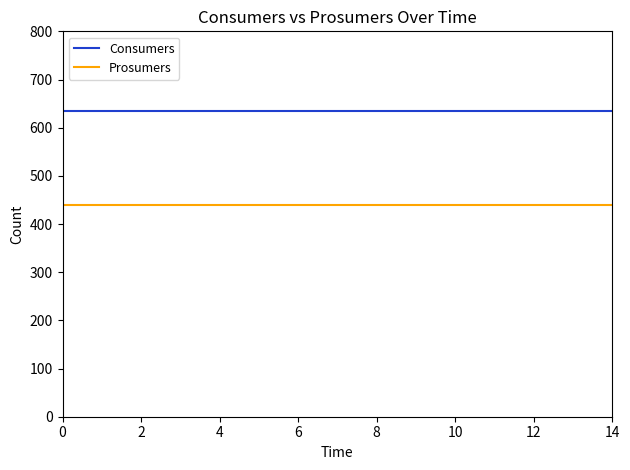

List the series in order of their overall mean, highest first.

Consumers, Prosumers